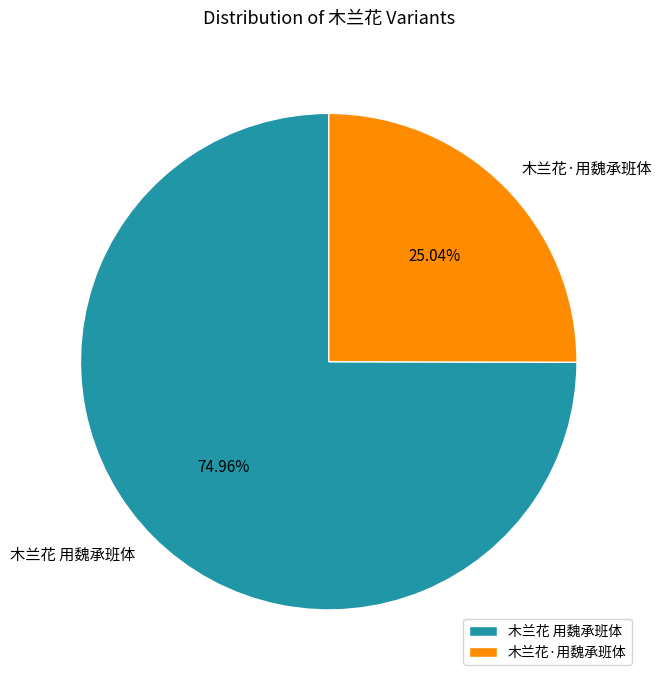

Do 木兰花·用魏承班体 and 木兰花 用魏承班体 together represent more than half of the pie?

Yes